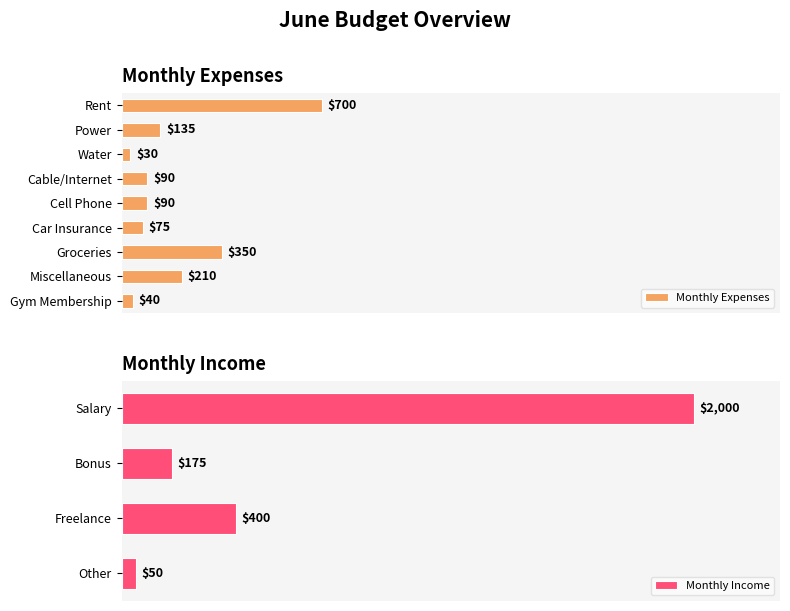

List the labels in order of value, smallest first.

Water, Gym Membership, Car Insurance, Cable/Internet, Cell Phone, Power, Miscellaneous, Groceries, Rent